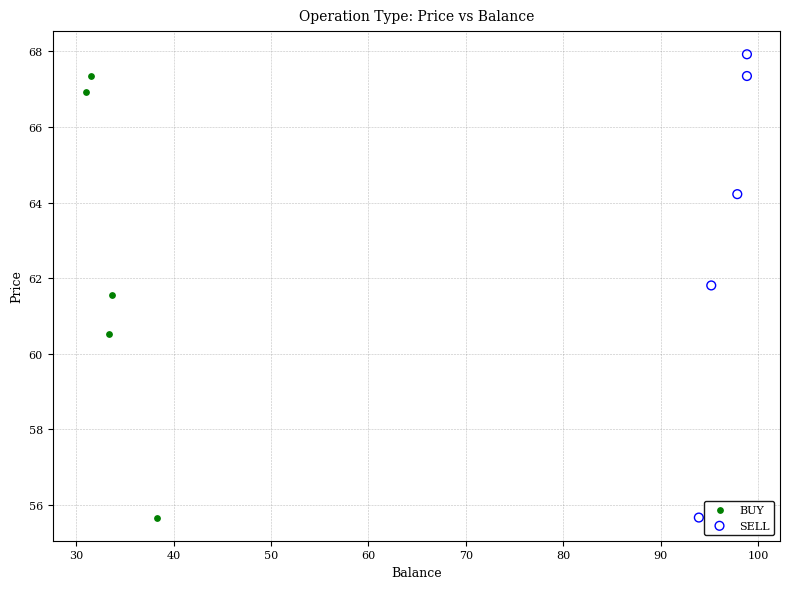

Which series reaches the maximum Y coordinate?

SELL